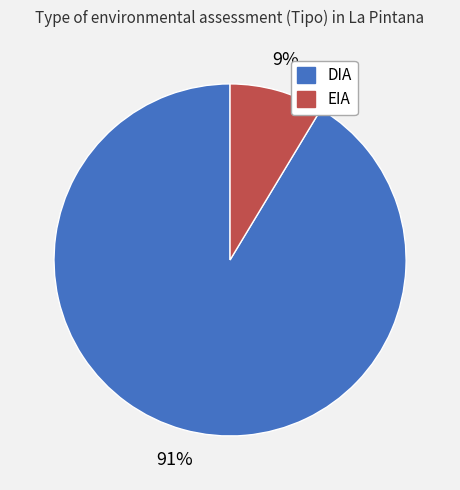

Do DIA and EIA together represent more than half of the pie?

Yes